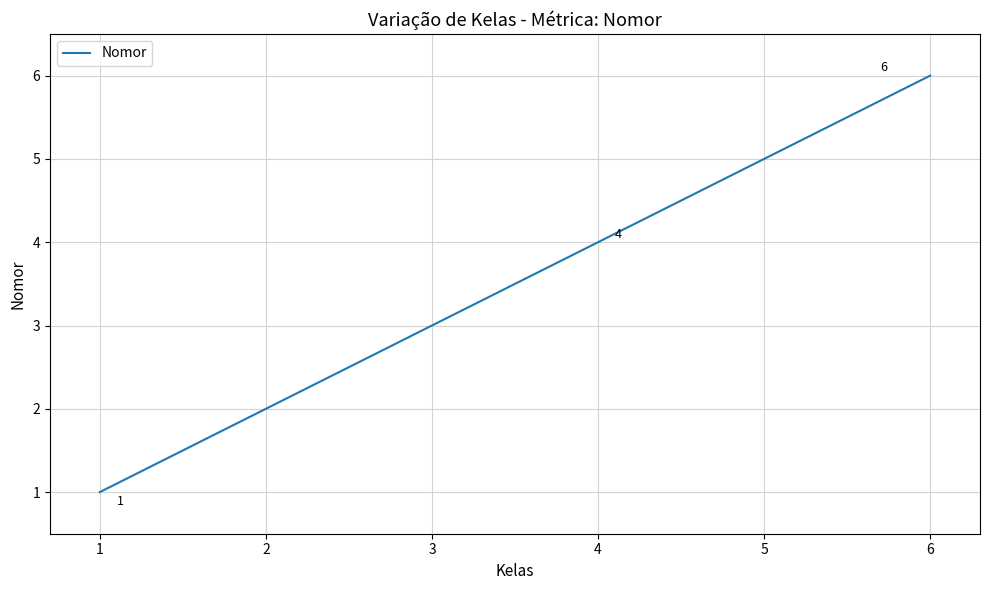

Count the number of data series in this chart.

1